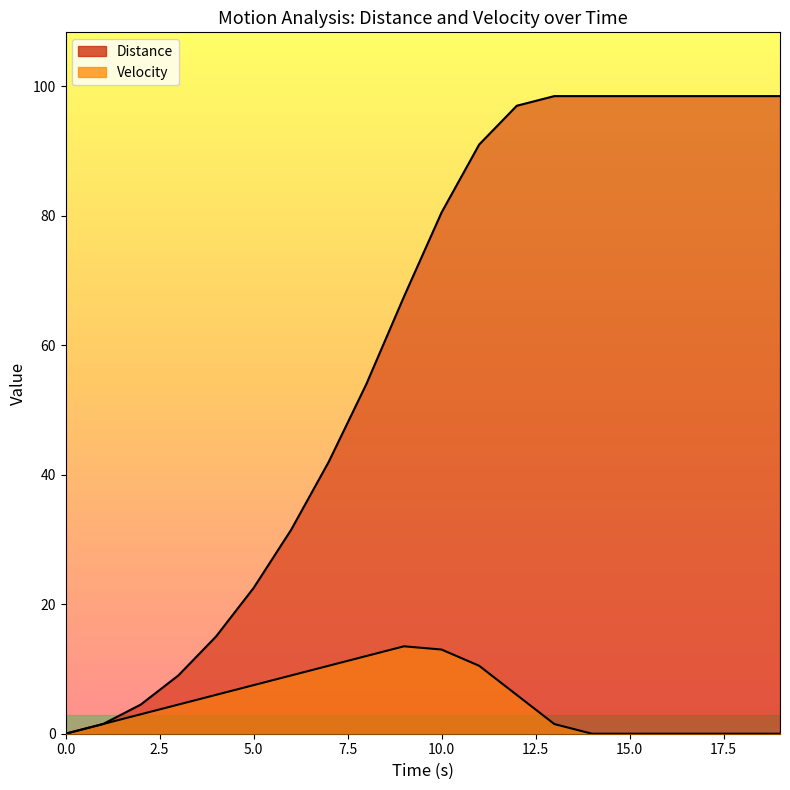

Reading left to right, extract all data points from this chart.

Distance: 0=0.0	1=1.5	2=4.5	3=9.0	4=15.0	5=22.5	6=31.5	7=42.0	8=54.0	9=67.5	10=80.5	11=91.0	12=97.0	13=98.5	14=98.5	15=98.5	16=98.5	17=98.5	18=98.5	19=98.5
Velocity: 0=0.0	1=1.5	2=3.0	3=4.5	4=6.0	5=7.5	6=9.0	7=10.5	8=12.0	9=13.5	10=13.0	11=10.5	12=6.0	13=1.5	14=0.0	15=0.0	16=0.0	17=0.0	18=0.0	19=0.0